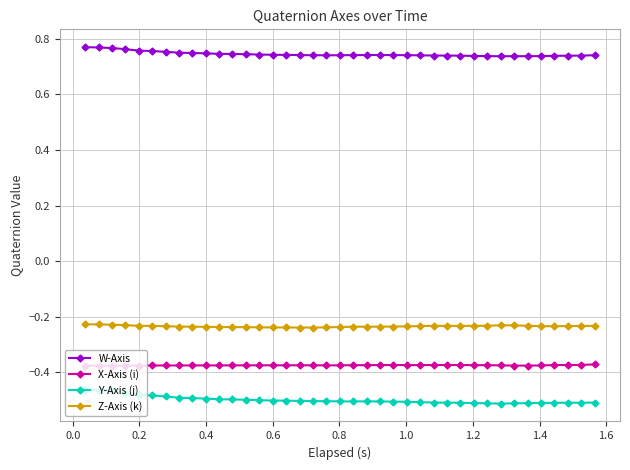

Count the W-Axis values in the range 0 to 1.

39